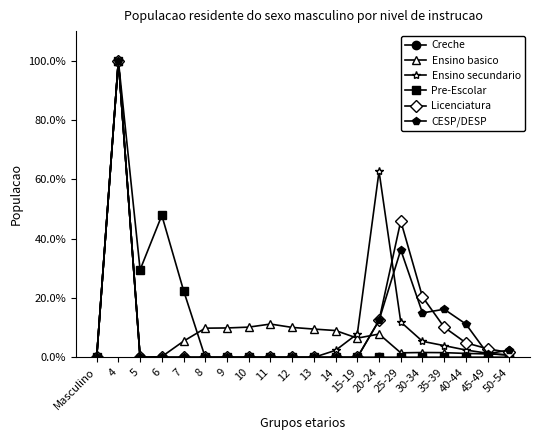

What is the total value across all series at 11?

11.3